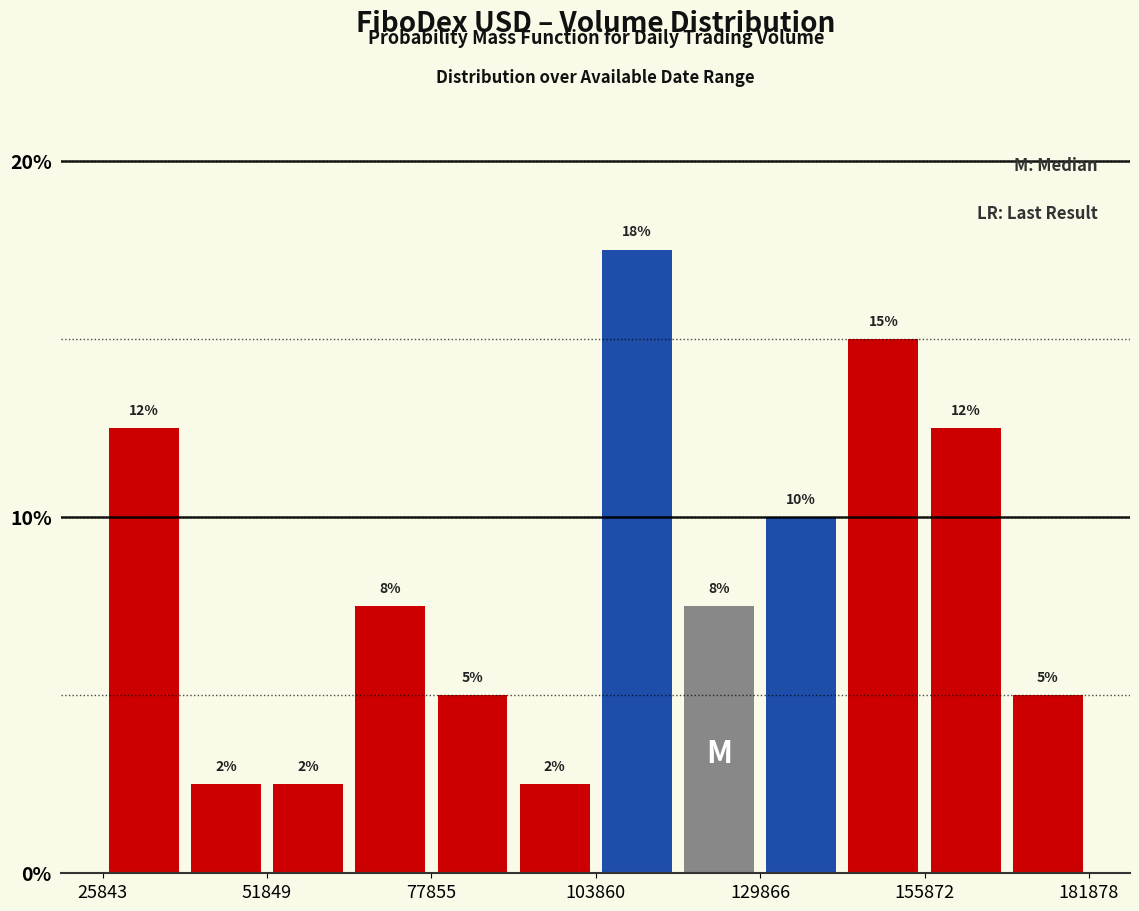

Around what value on the x-axis is the tallest bar? Give the approximate position of its centre, as read against the axis.

110000